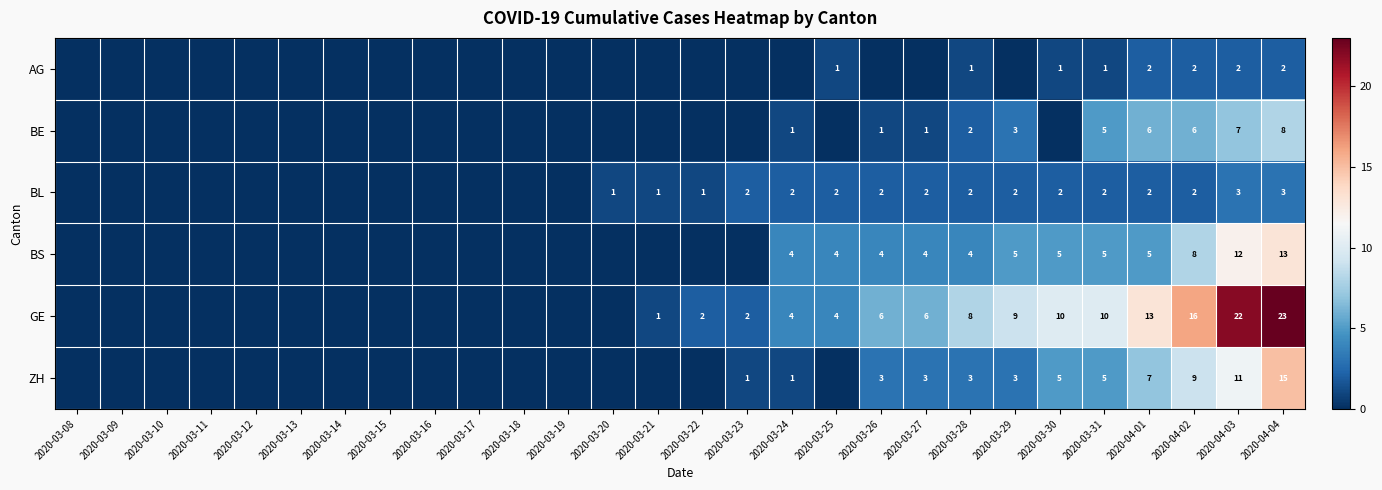

Which has a higher value, 2020-03-22 or 2020-03-27?

2020-03-22